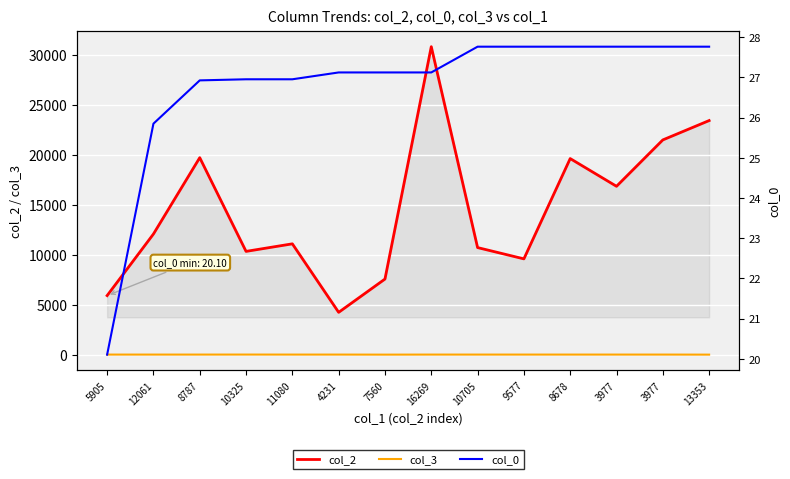

At which category does col_3 reach its first local valley?

7560